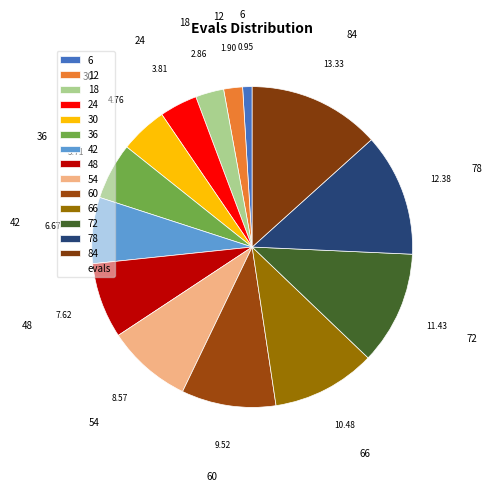

Count the number of slices in the pie.

14